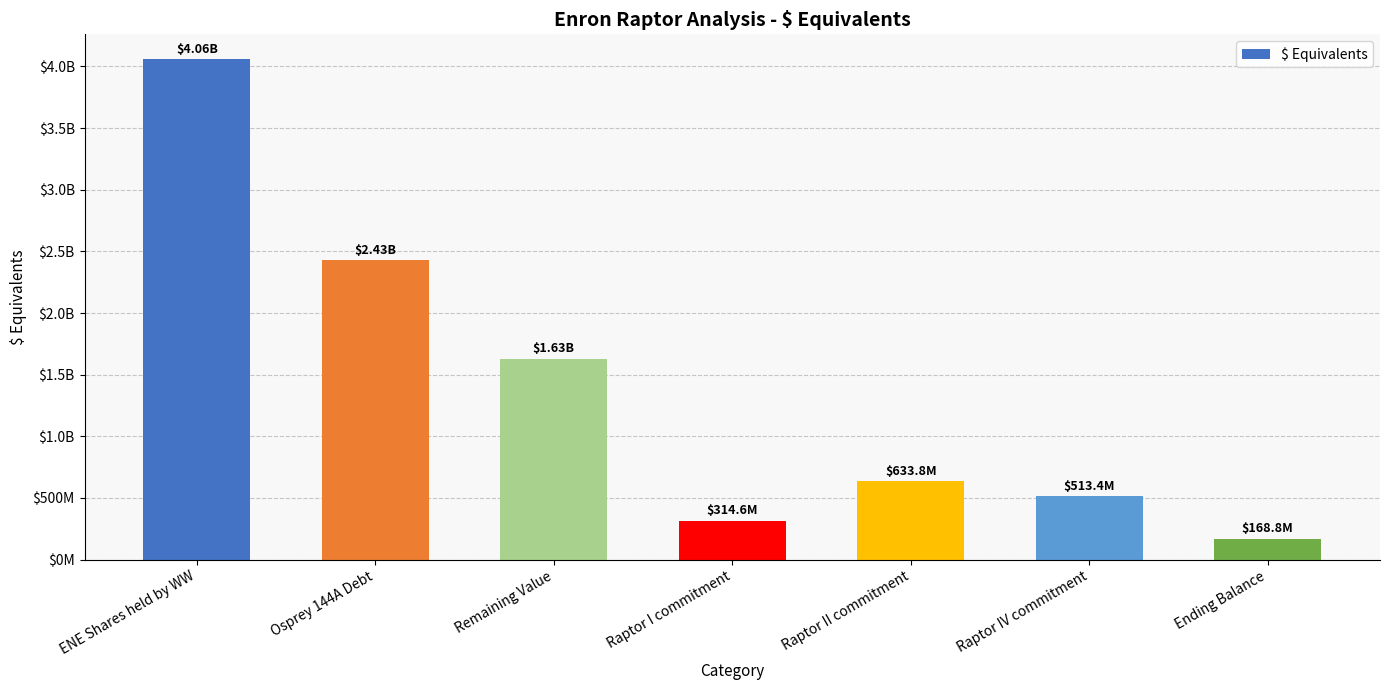

Approximately how many times larger is the value at Ending Balance compared to Osprey 144A Debt?

0.1